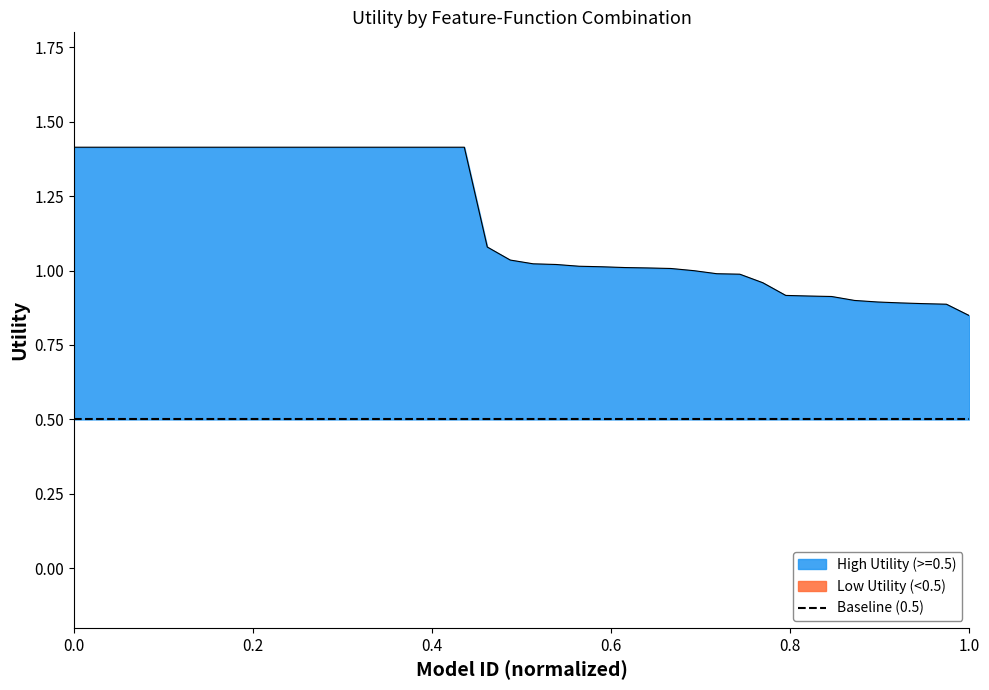

Reading right to left, list all the values displayed in this chart.

0.8	0.9	0.9	0.9	0.9	0.9	0.9	0.9	0.9	1.0	1.0	1.0	1.0	1.0	1.0	1.0	1.0	1.0	1.0	1.0	1.0	1.1	1.4	1.4	1.4	1.4	1.4	1.4	1.4	1.4	1.4	1.4	1.4	1.4	1.4	1.4	1.4	1.4	1.4	1.4